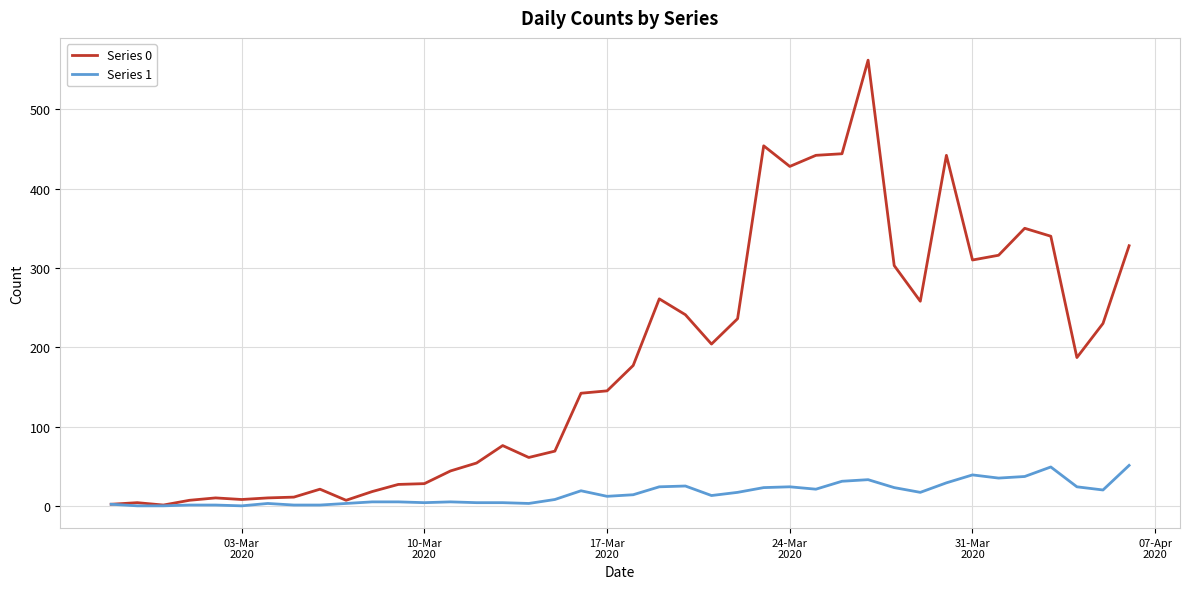

Does the chart display data point markers on the line(s)?

No